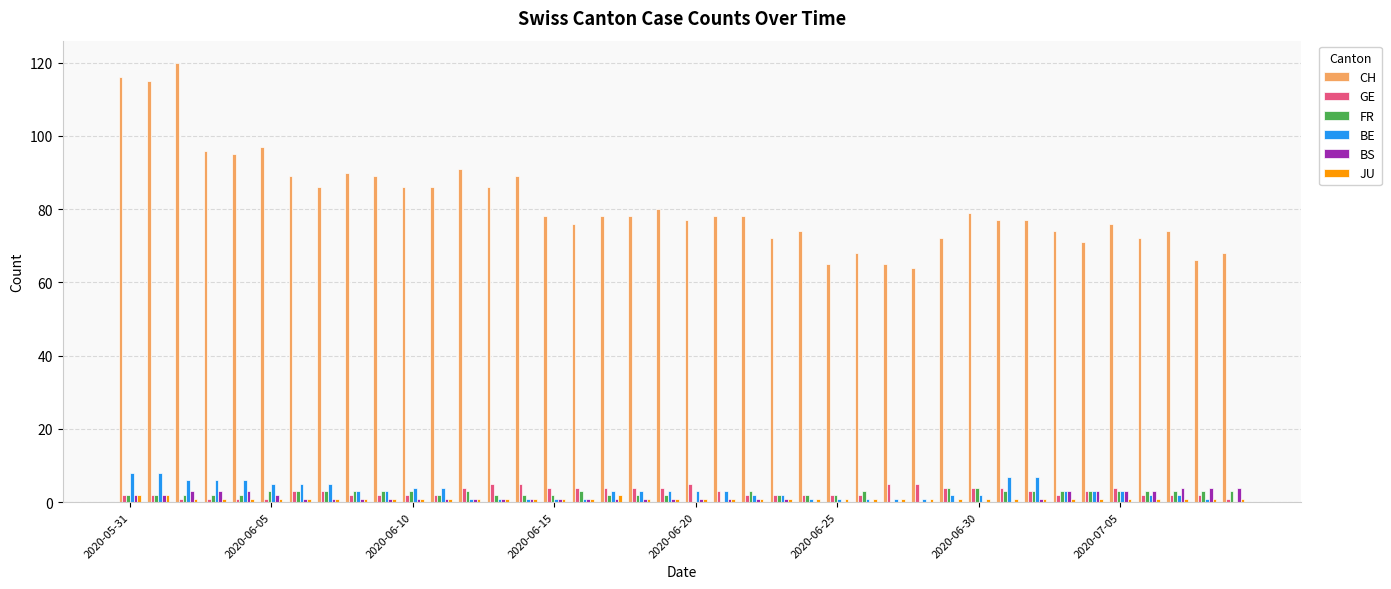

How many groups of bars are there?

40